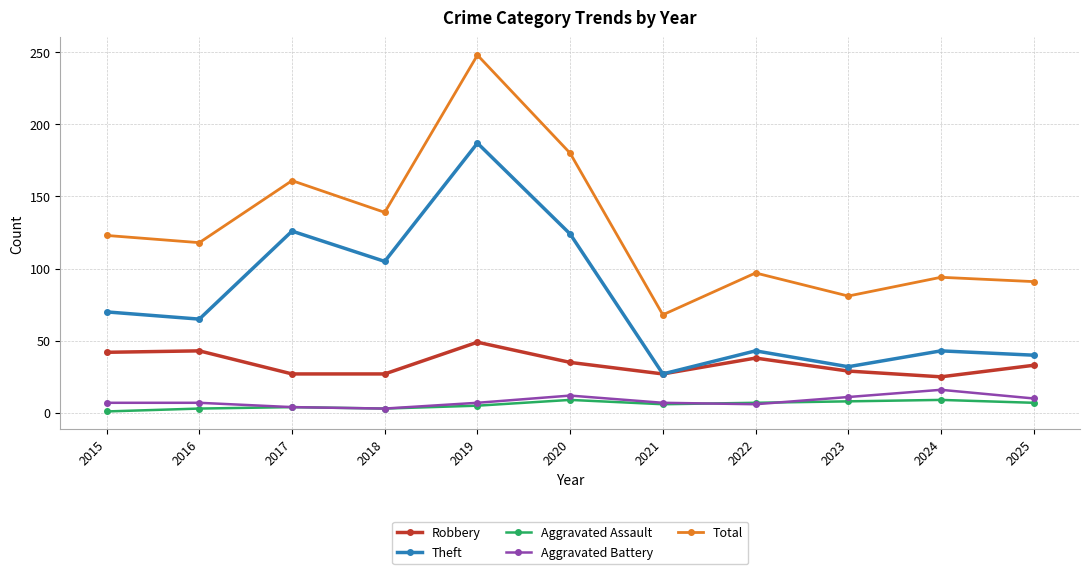

At which category is the sum across all series the highest?

2019